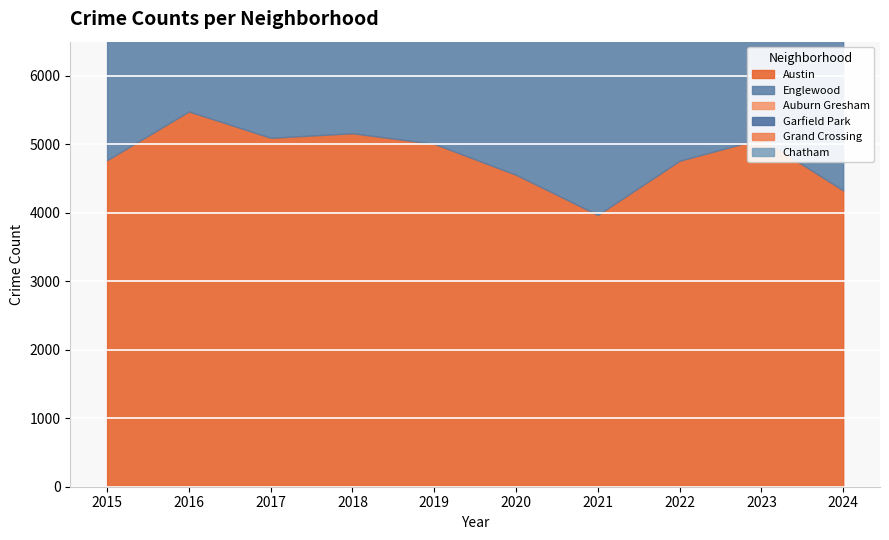

List the labels in order of Grand Crossing value, largest first.

2023, 2022, 2016, 2017, 2024, 2015, 2019, 2018, 2021, 2020